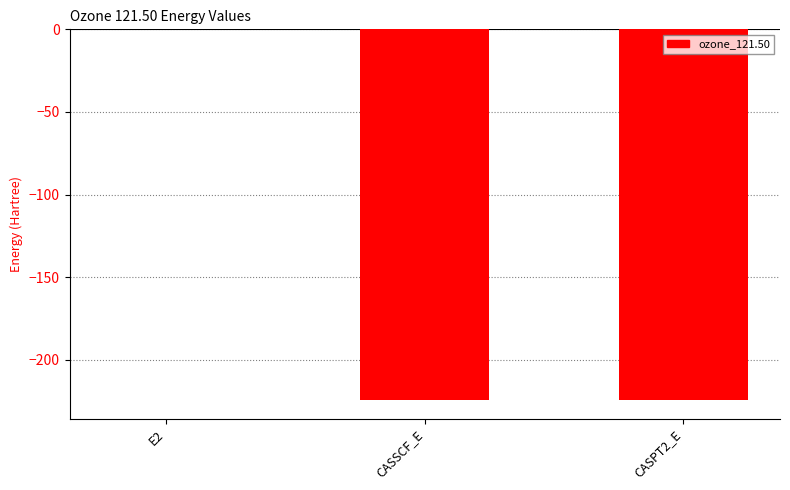

Are the bars horizontal?

No